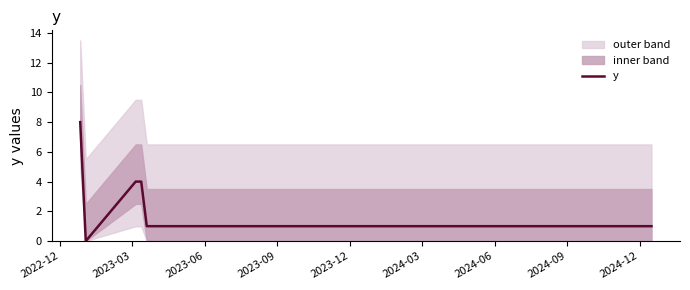

What is the maximum value for y?

8